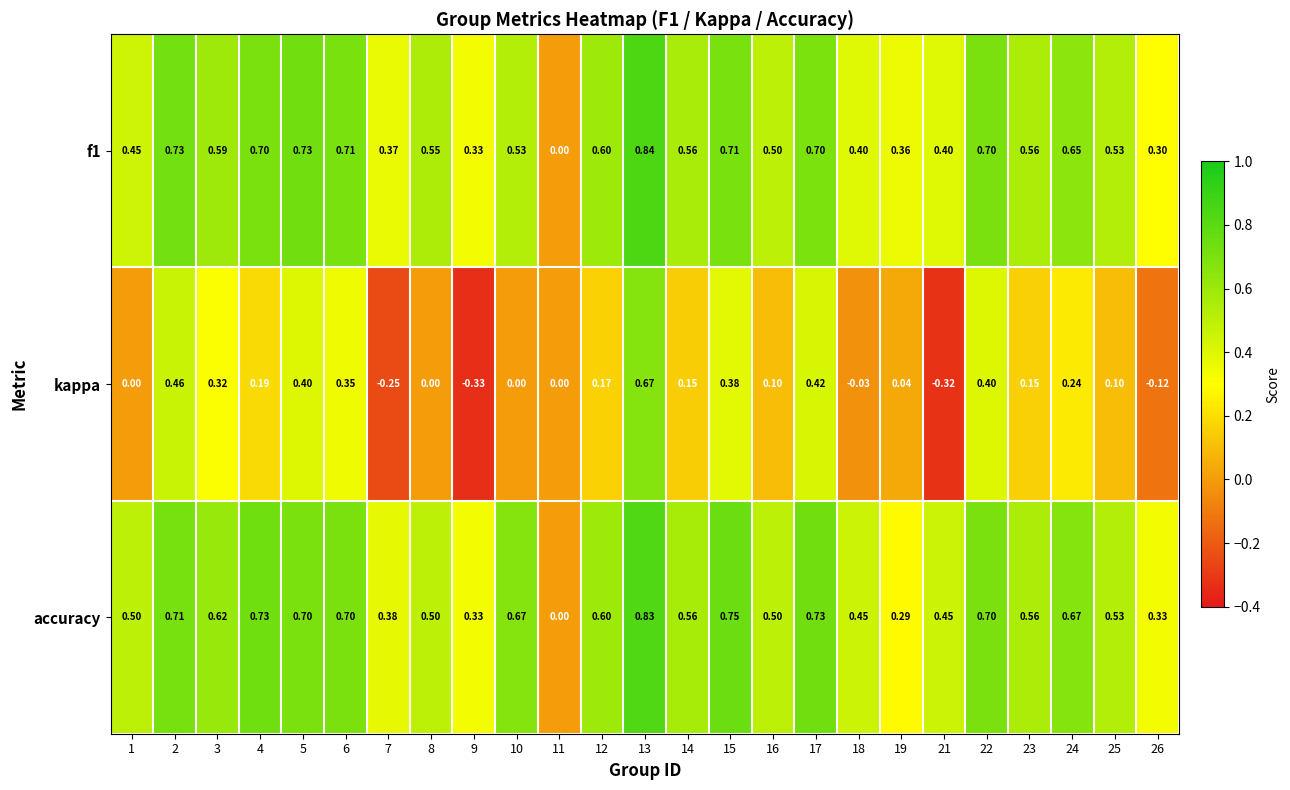

Which series has the largest range (max minus min)?

kappa